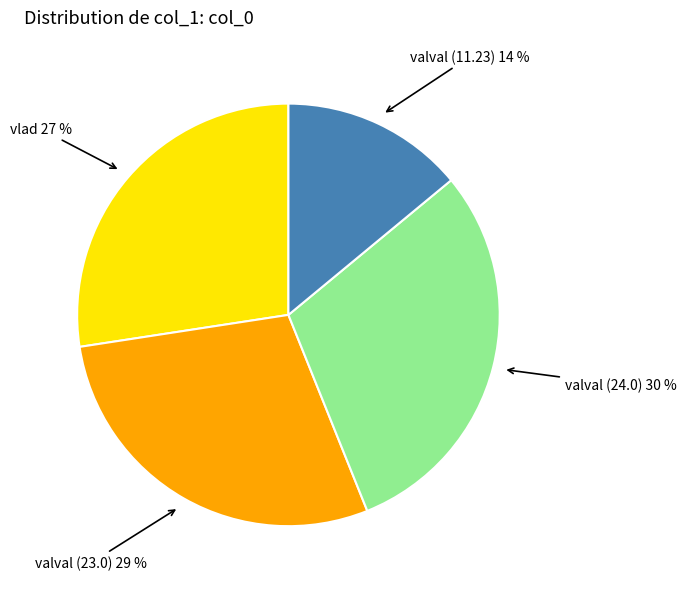

Which has a higher value, valval (24.0) or valval (11.23)?

valval (24.0)